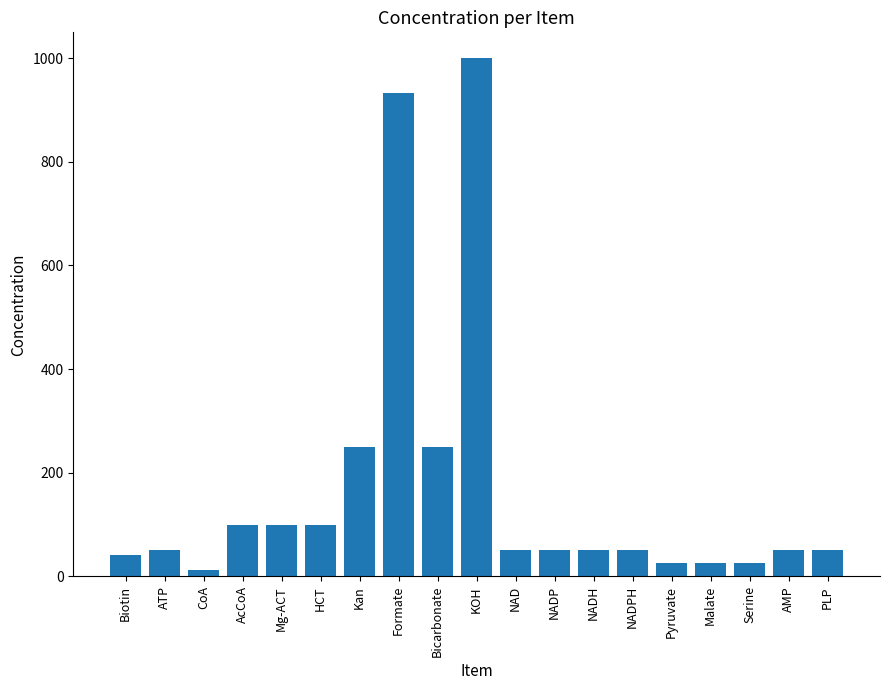

What is the difference between the second highest and minimum values?

920.0